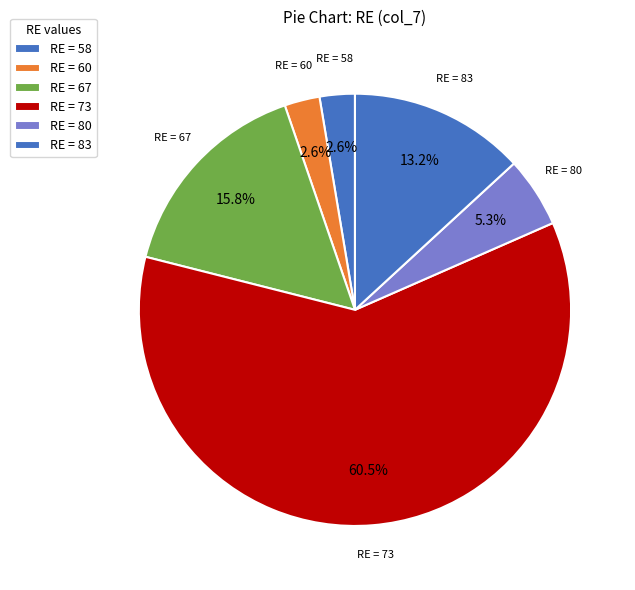

Is there any slice that represents more than half of the pie?

Yes